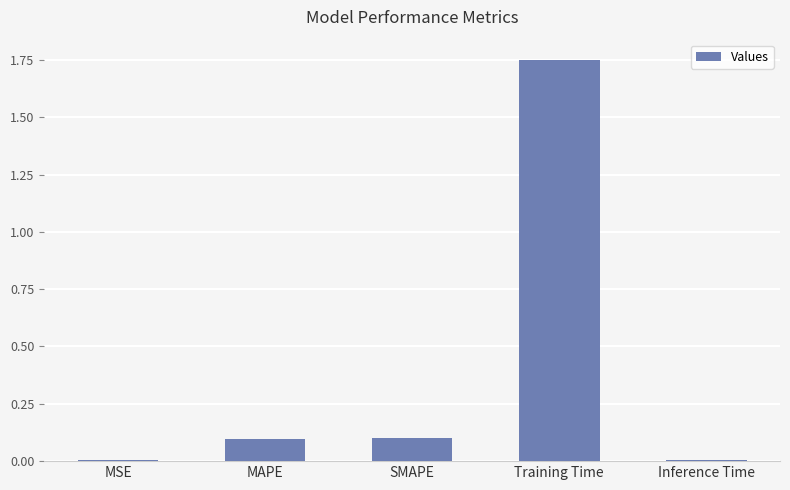

Is it true that the value at MAPE is 0.0?

False